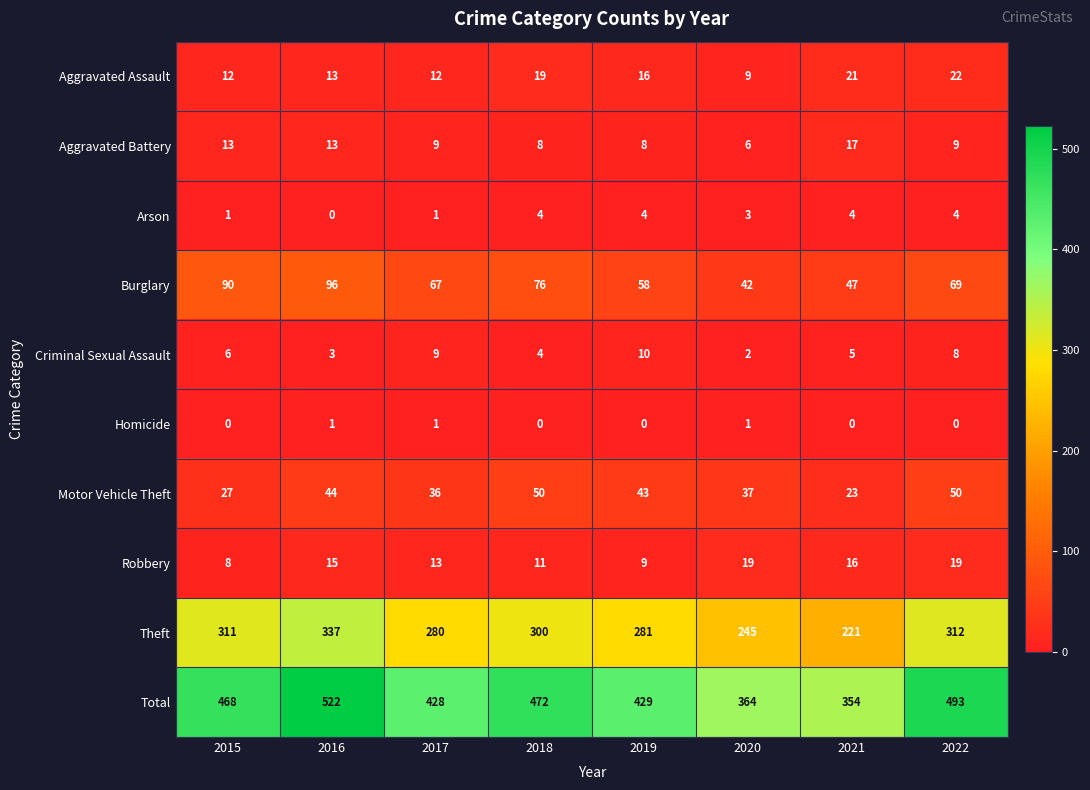

Which series has the widest spread of values?

Total